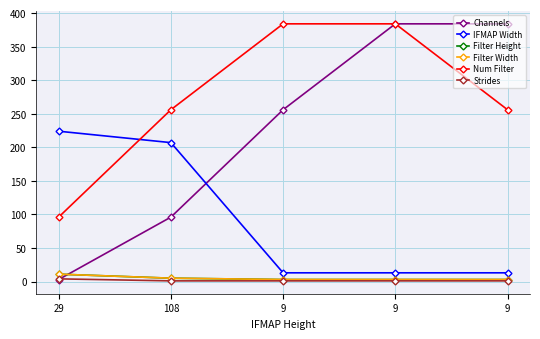

Is this an area chart (filled region under the line)?

No